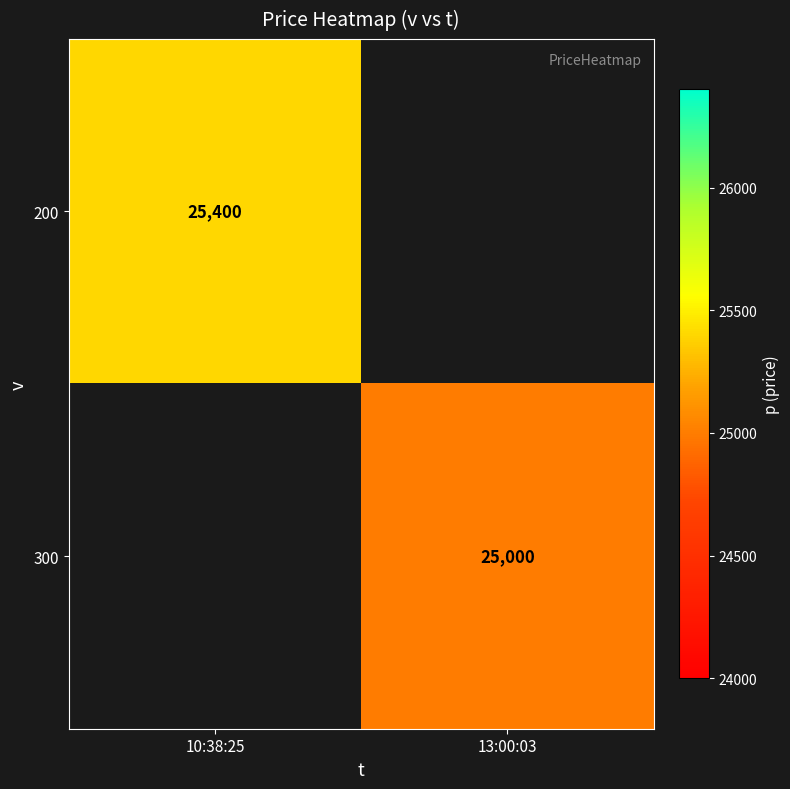

The value of 300 at 13:00:03 is 41456. True or false?

False